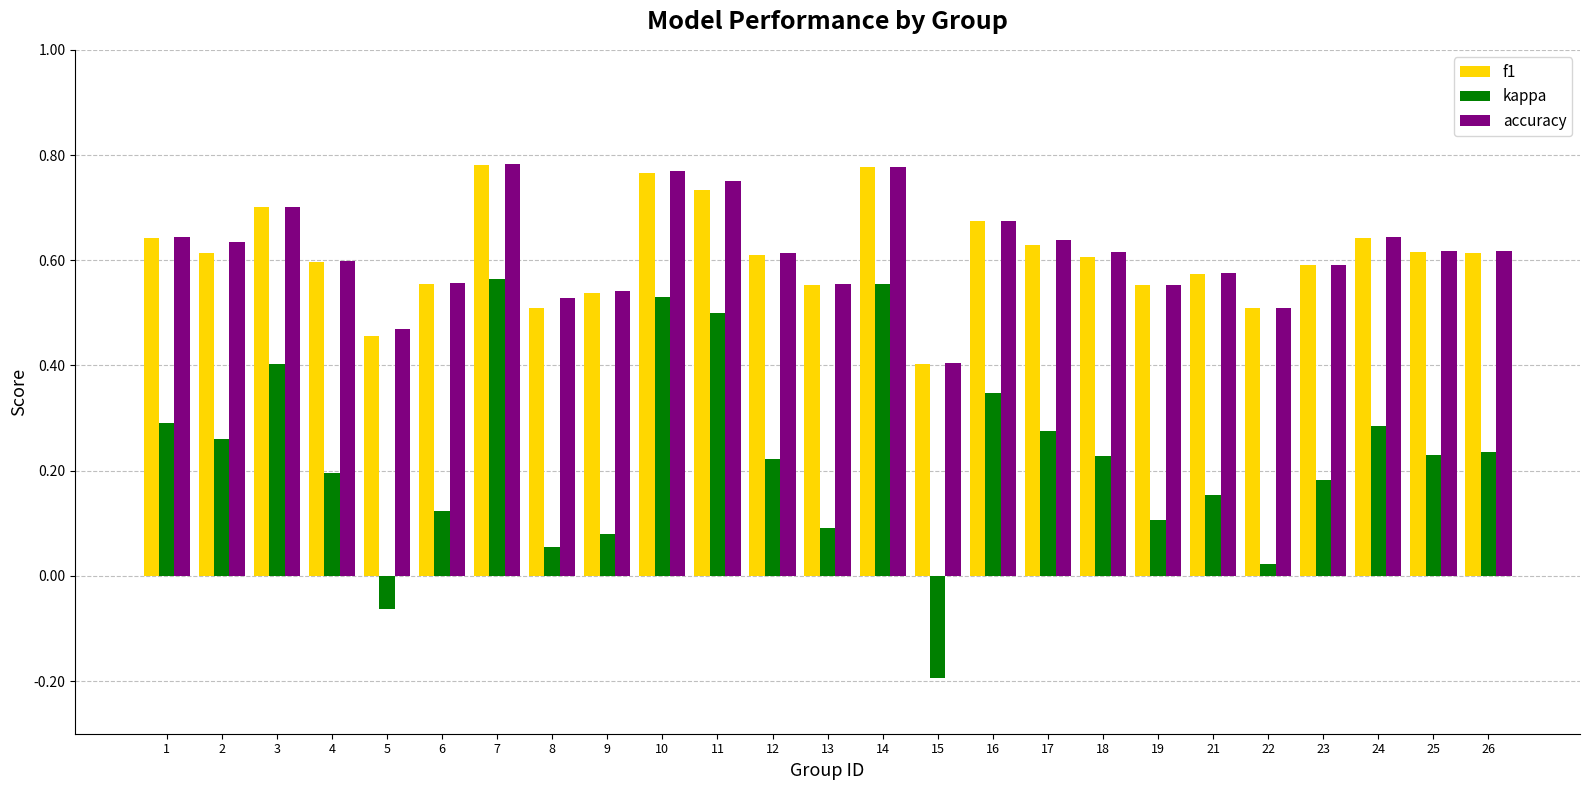

How many data points does each series have?

25